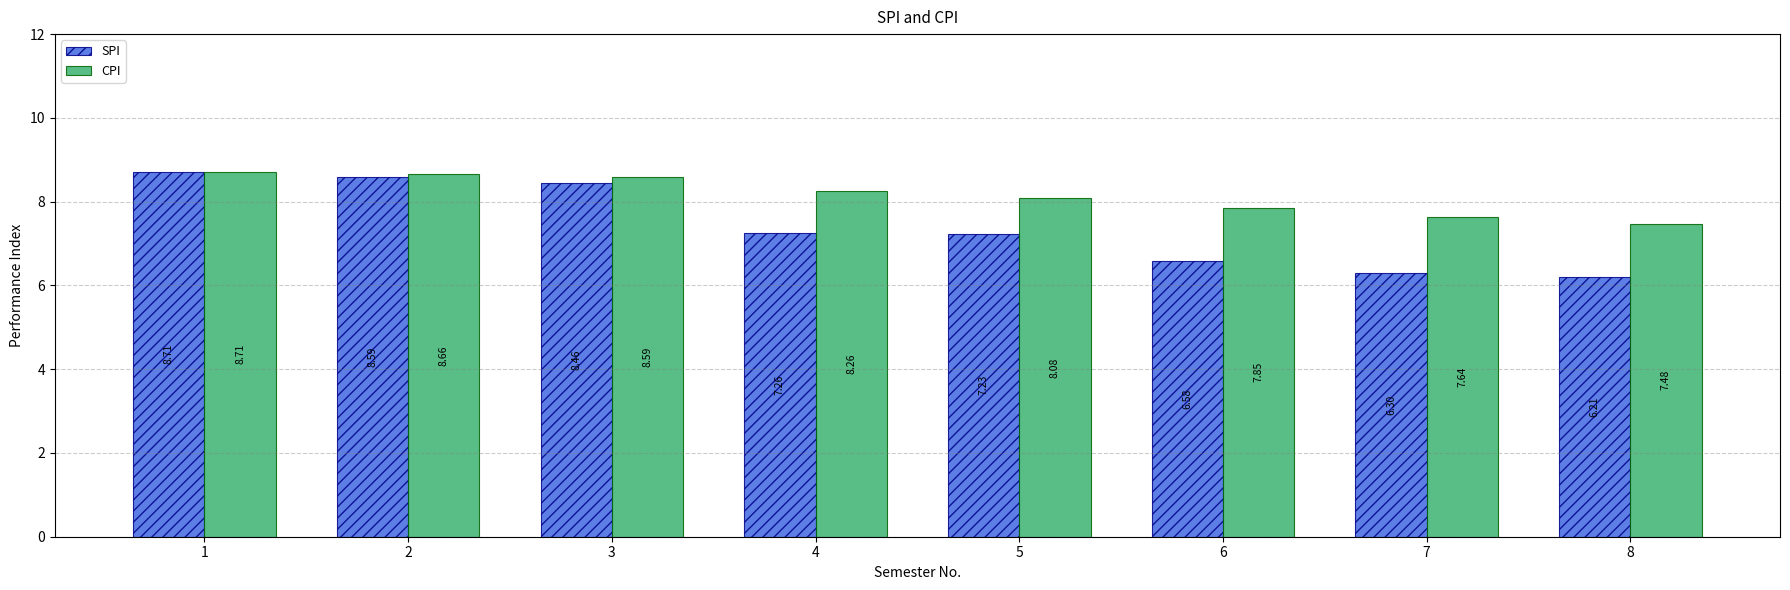

At 4, list the series in order from largest to smallest.

CPI, SPI